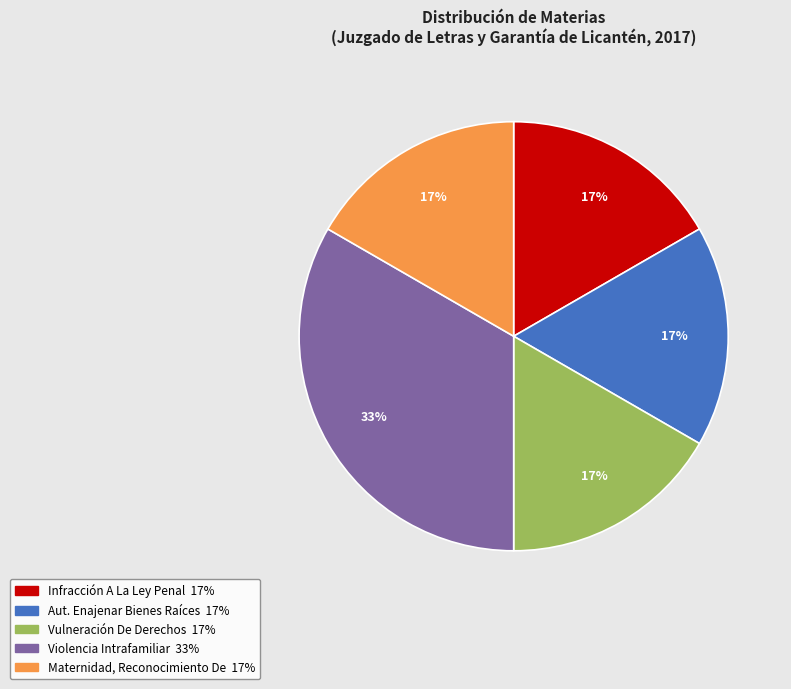

Count the number of slices in the pie.

5